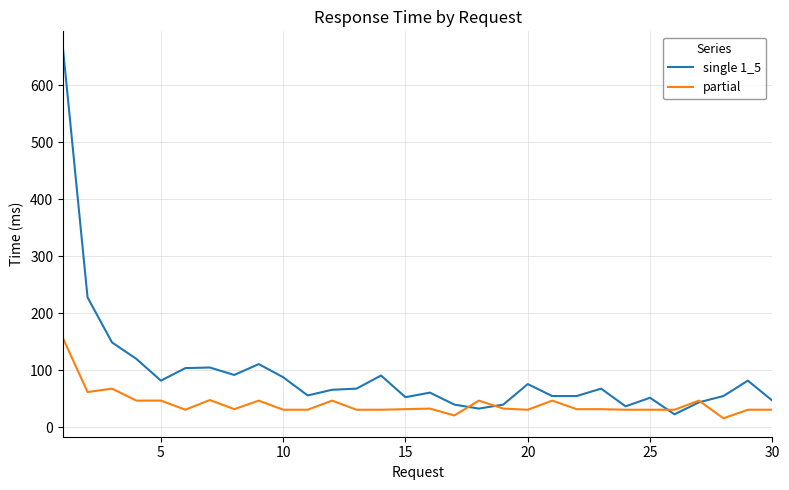

Does the chart have visible grid lines?

Yes